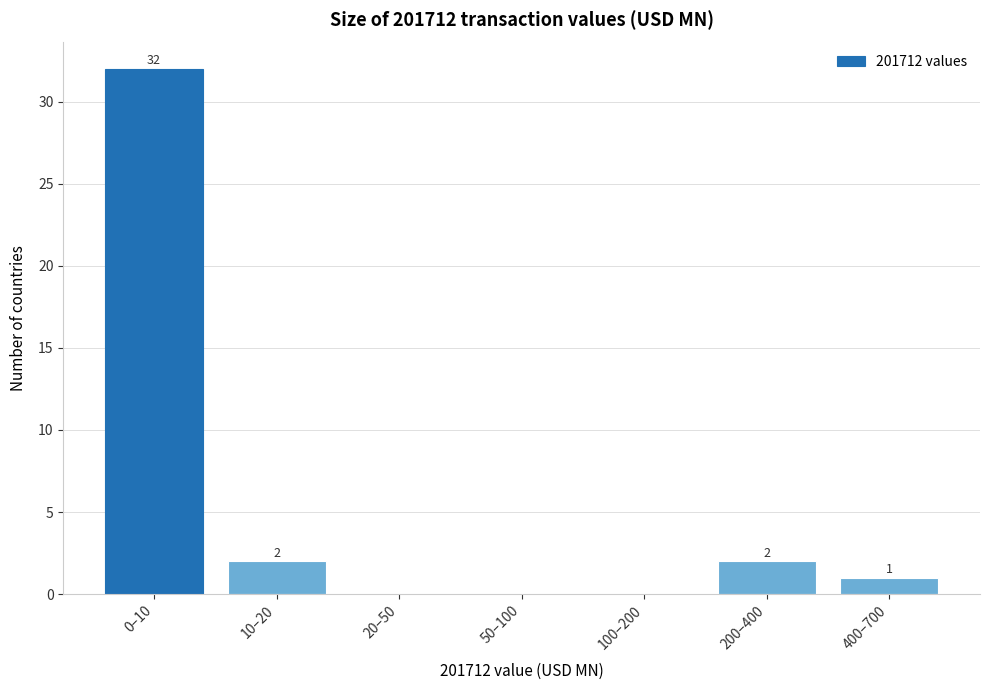

Reading left to right, transcribe all the data shown in this chart.

0–10=32	10–20=2	20–50=0	50–100=0	100–200=0	200–400=2	400–700=1